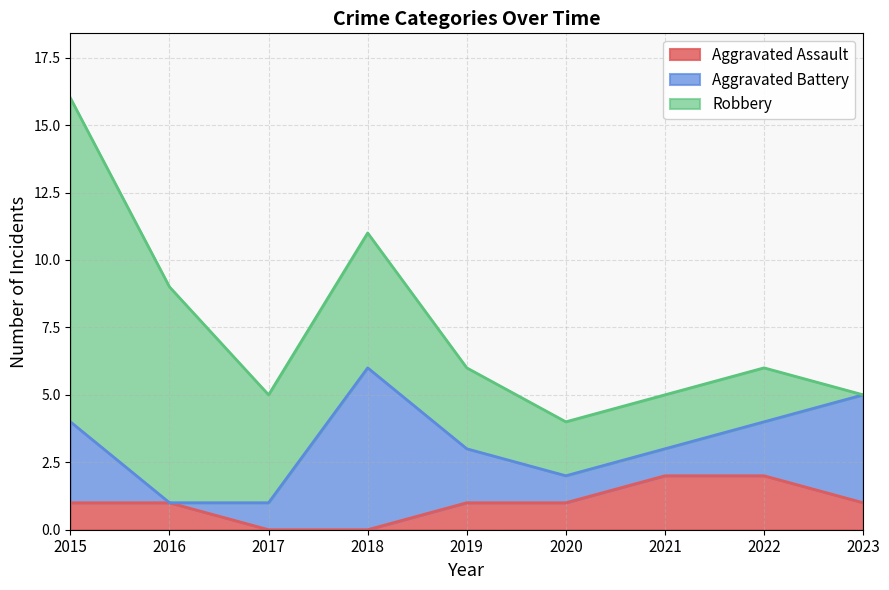

What is the maximum value shown in the chart?

12